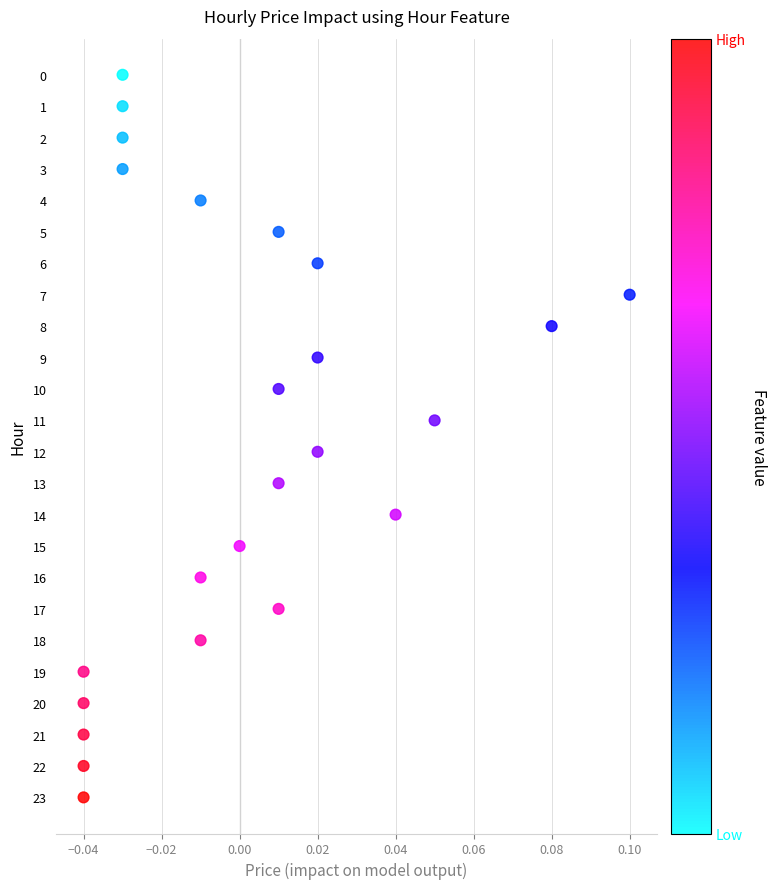

What is the range of Y values (max minus min)?

23